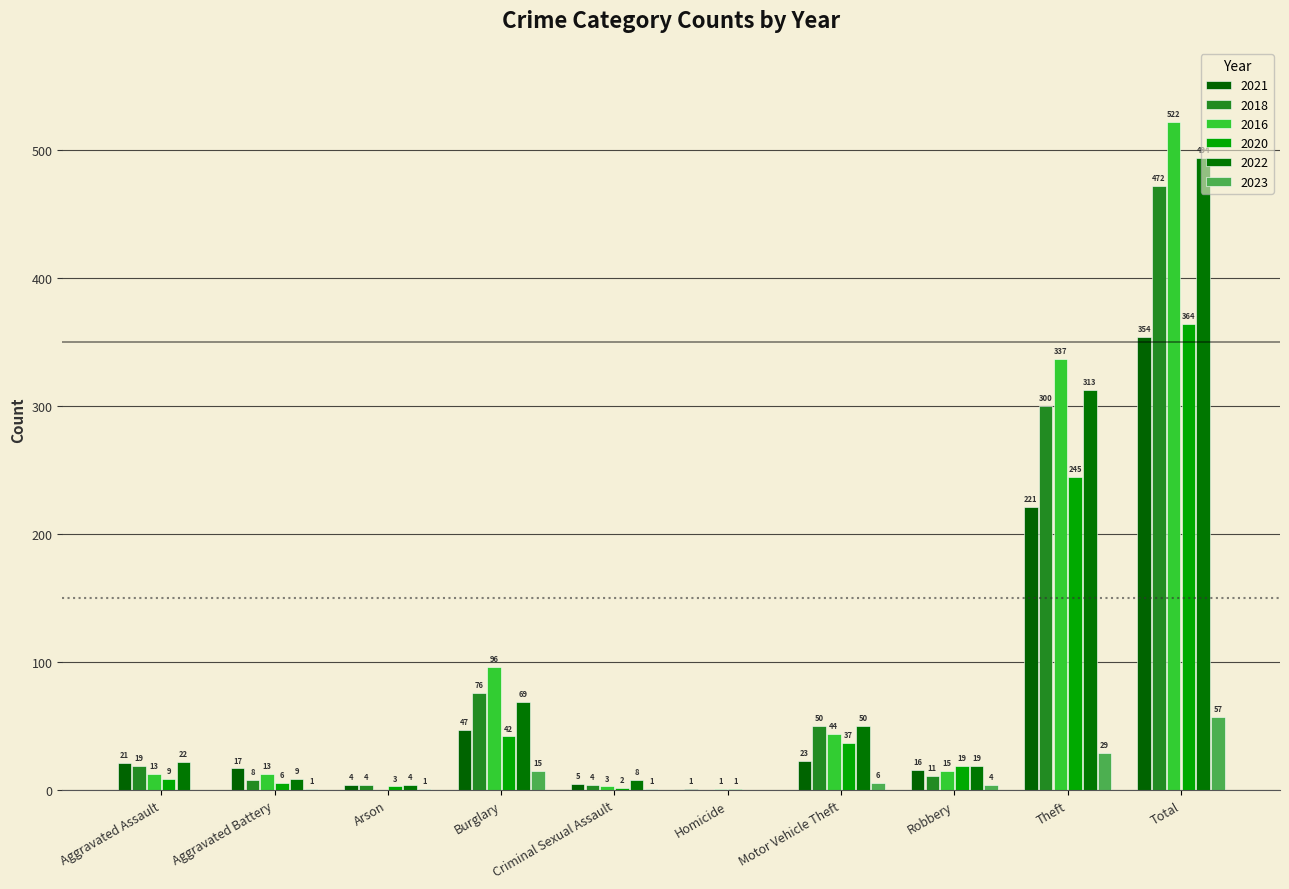

Which category has the lowest value in the 2018 series?

Homicide